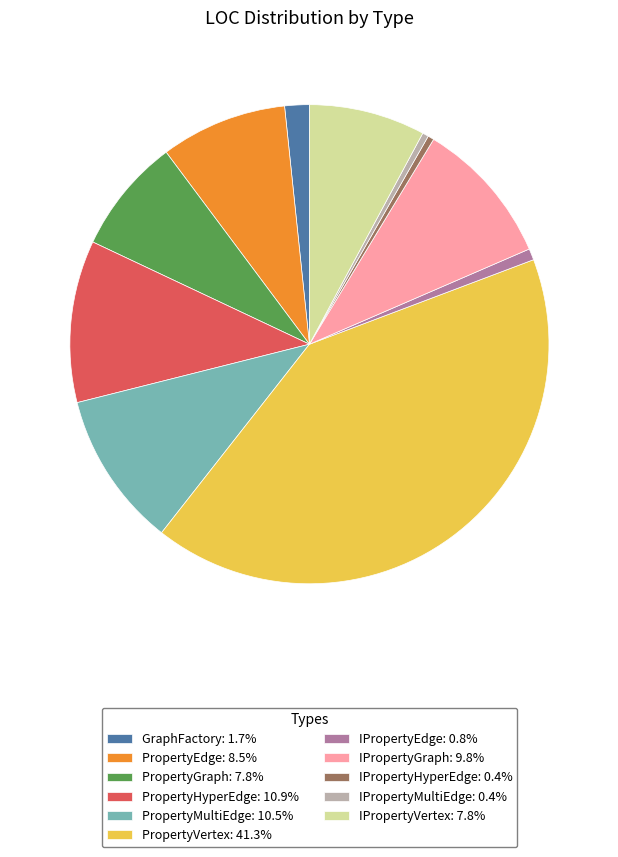

Which slice is the largest?

PropertyVertex